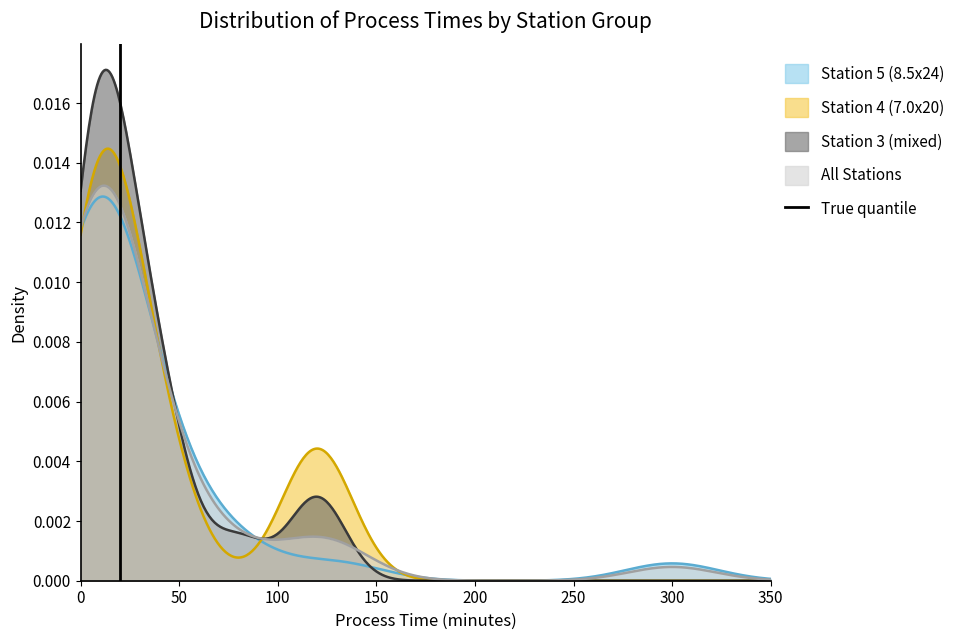

How many lines are shown in the chart?

1